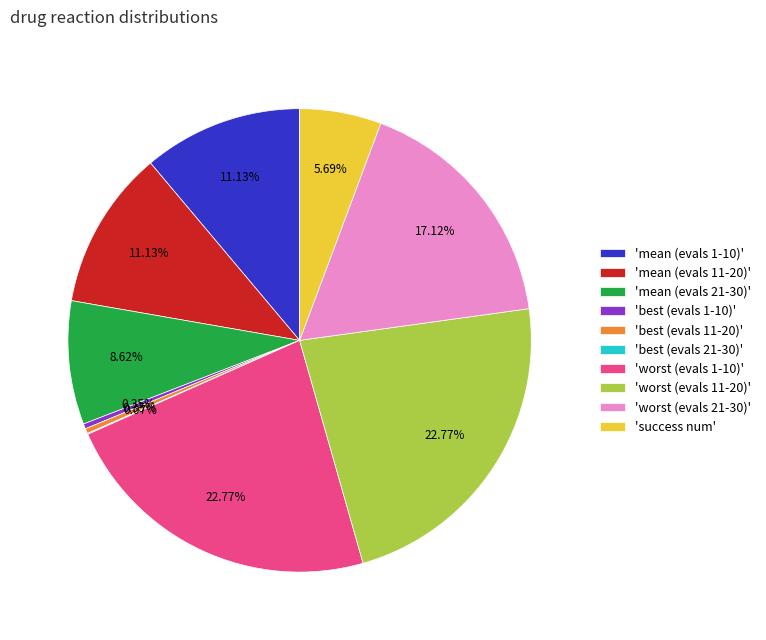

Approximately how many times larger is the value at 'mean (evals 1-10)' compared to 'mean (evals 21-30)'?

1.3